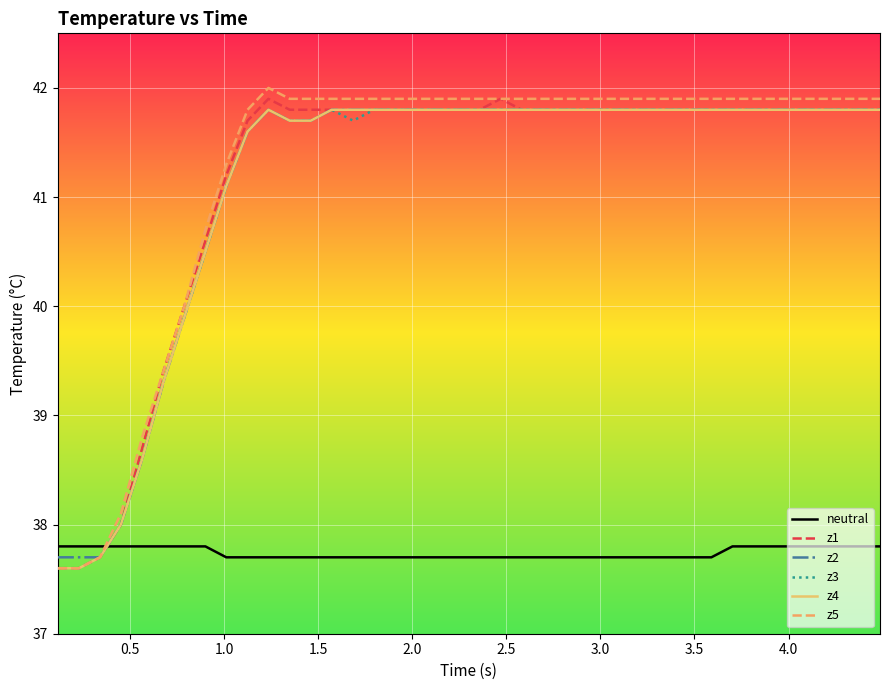

How many values in the z1 series exceed 41?

32